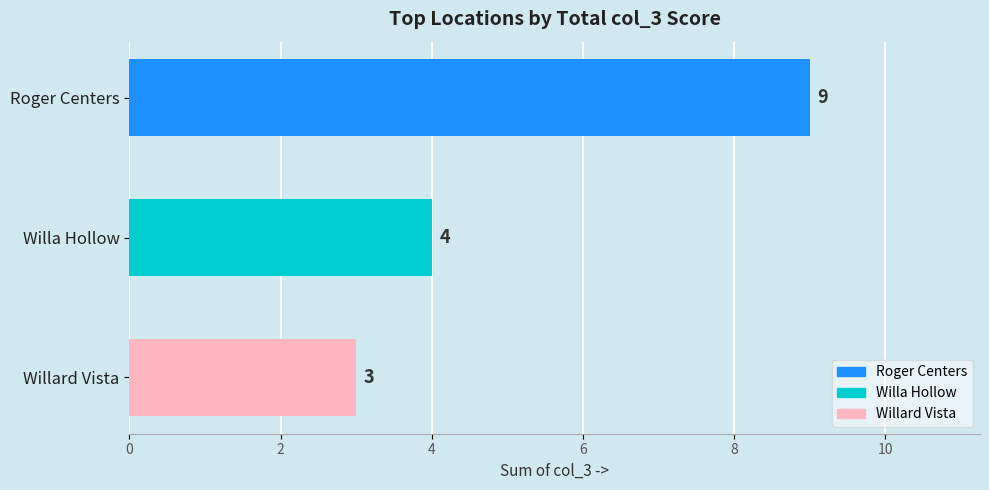

Rank the categories by value from lowest to highest.

Willard Vista, Willa Hollow, Roger Centers